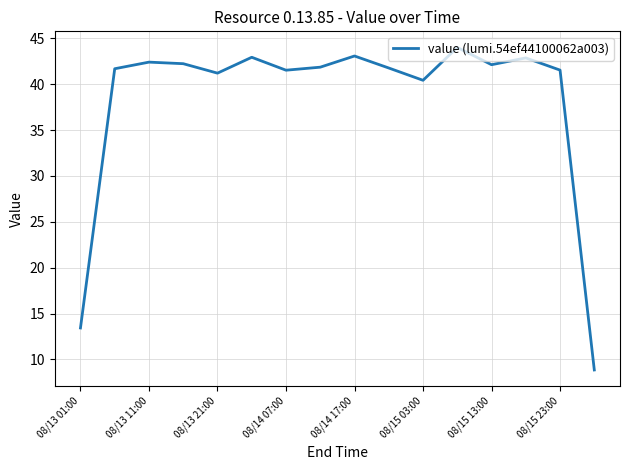

What is the difference between the maximum and minimum values?

35.2